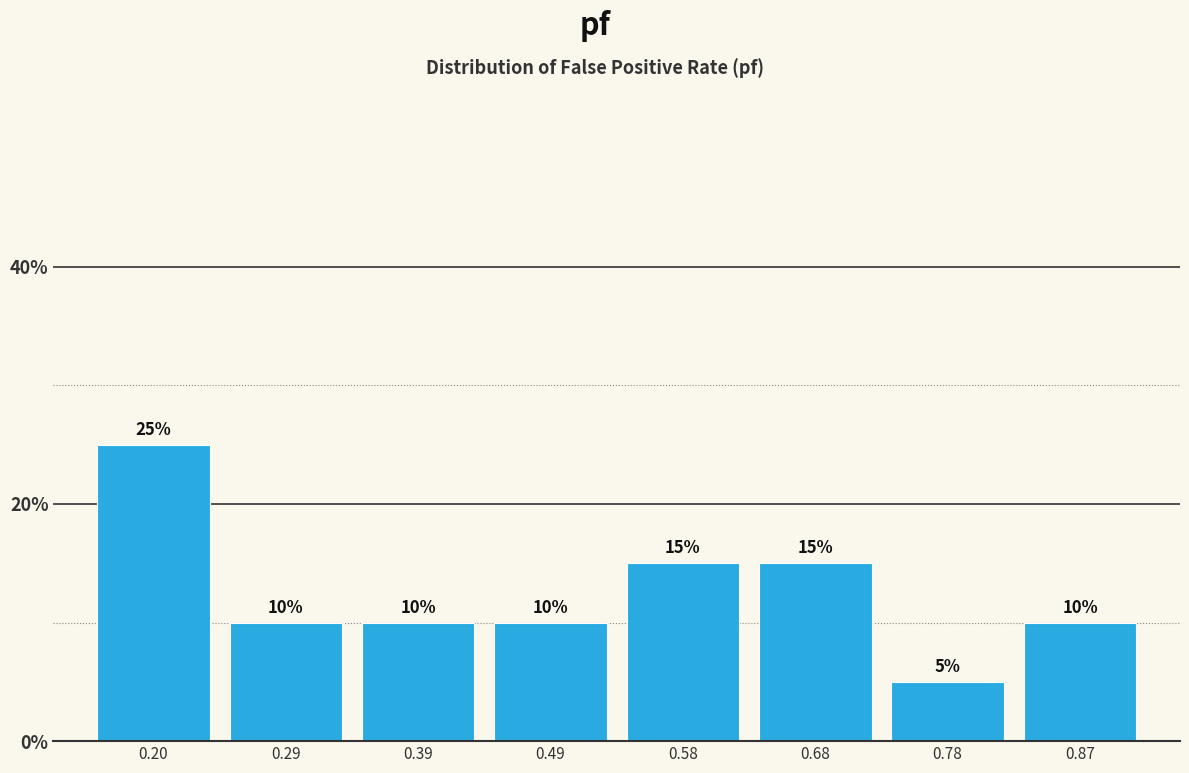

How tall is the bar that spans 0.44 to 0.54 on the x-axis? The bar edges are not printed on the chart, so give them approximately, as read against the axis.

10